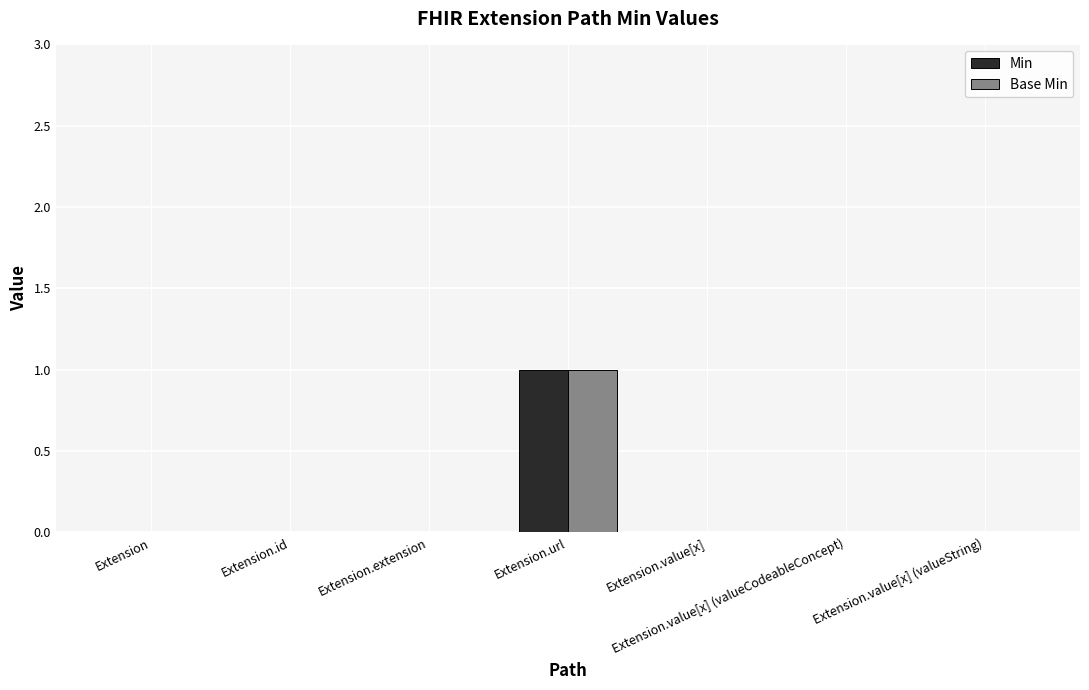

At which category is the sum across all series the highest?

Extension.url